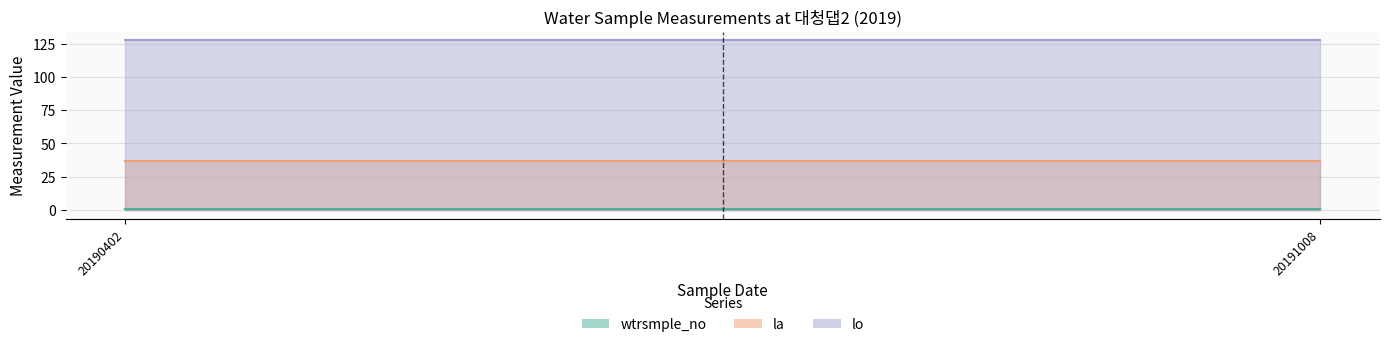

At how many categories does at least one series exceed 91?

2